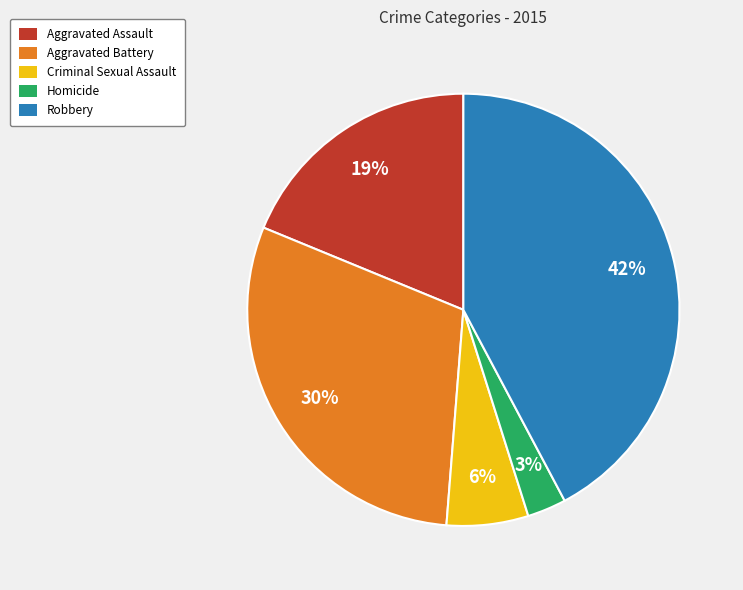

Is there any slice that represents more than half of the pie?

No